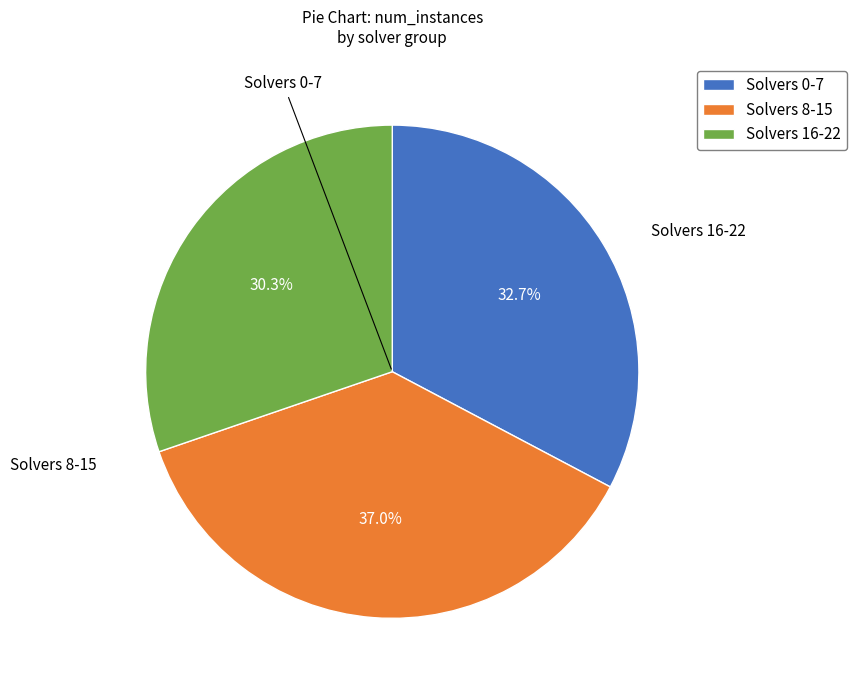

Is there any slice that represents more than half of the pie?

No